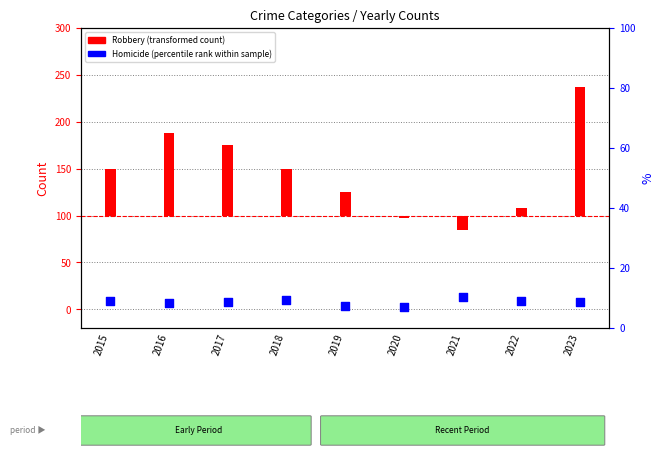

What are all the series names shown in the legend?

Robbery (transformed count), Homicide (percentile rank within sample)